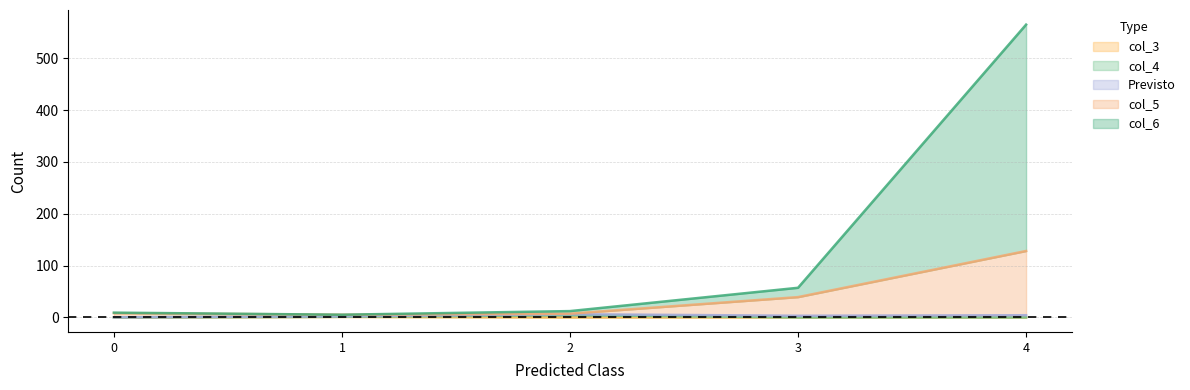

How many data points does each series have?

5